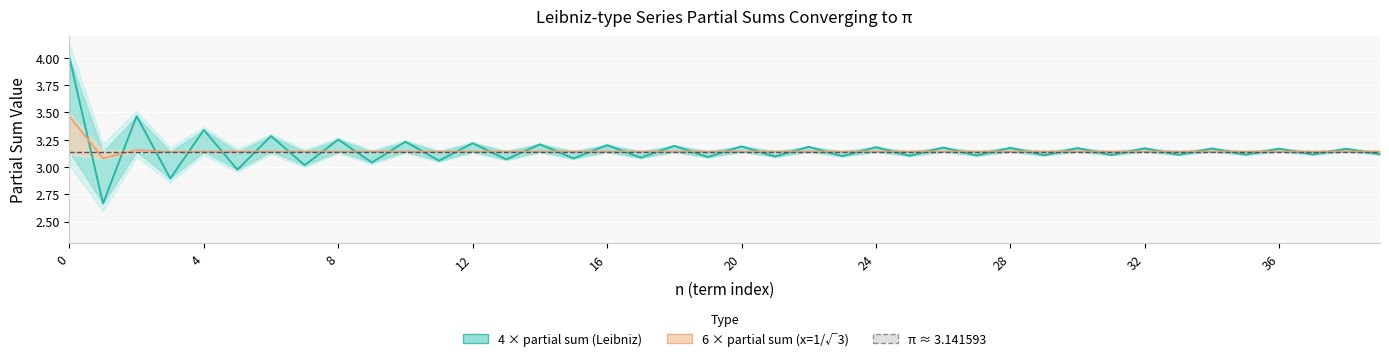

The value of 4 * partial sum at 23 is 1.8. True or false?

False